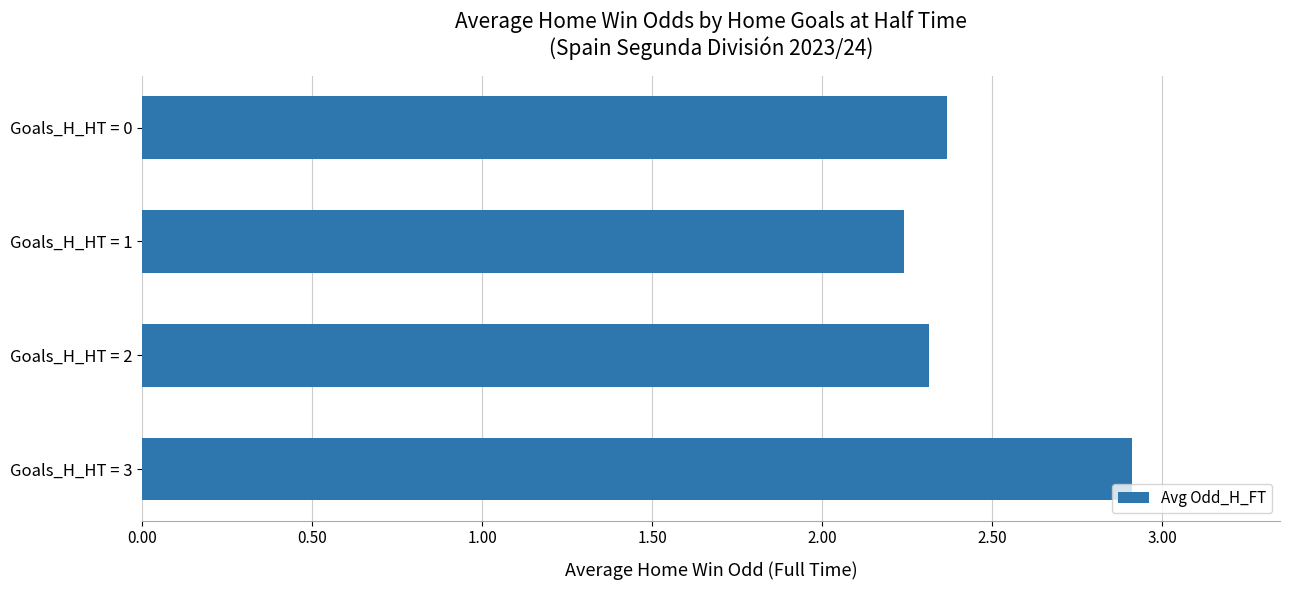

List the labels in order of value, largest first.

Goals_H_HT = 3, Goals_H_HT = 0, Goals_H_HT = 2, Goals_H_HT = 1